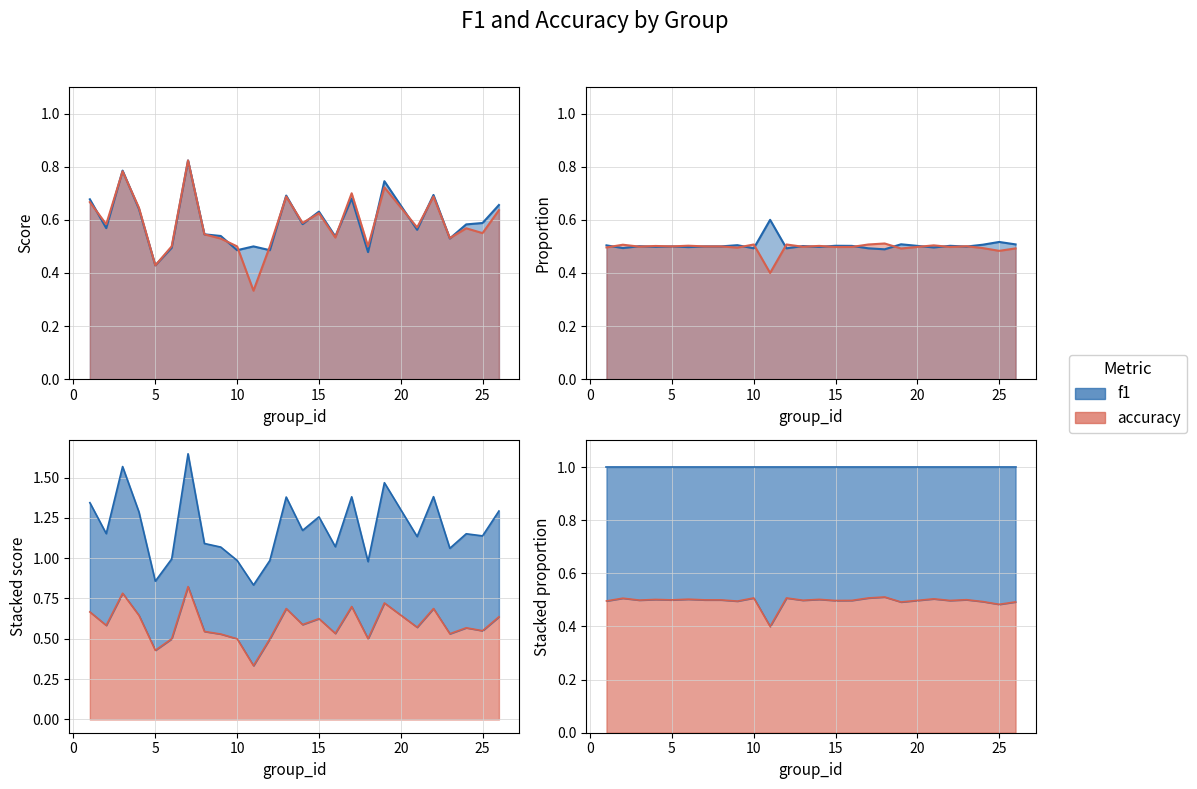

Which has a higher value, 4 or 18?

4